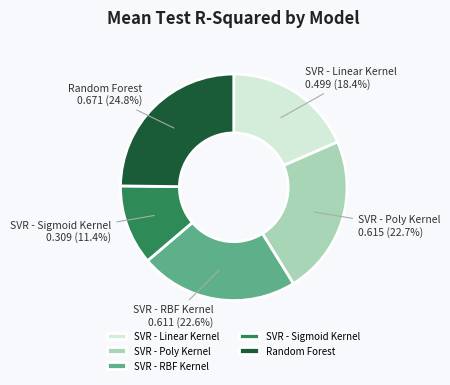

Between SVR - Poly Kernel and SVR - Sigmoid Kernel, which is larger?

SVR - Poly Kernel